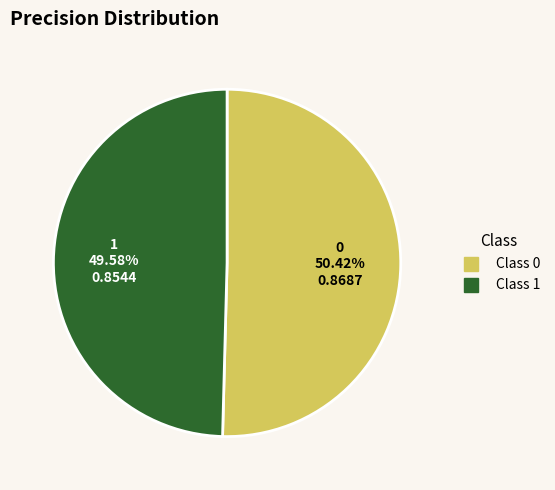

Does any single category account for the majority?

Yes